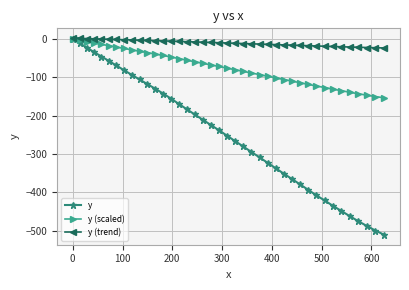

What is the minimum value shown in the chart?

-510.8